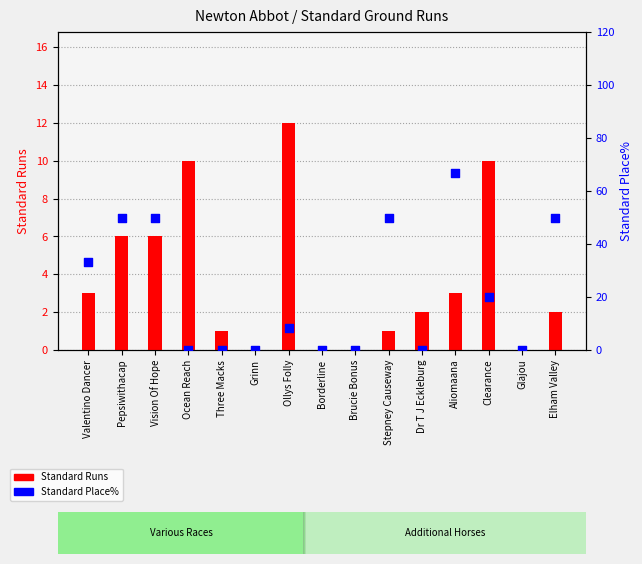

Which series reaches the maximum Y coordinate?

Standard Place%